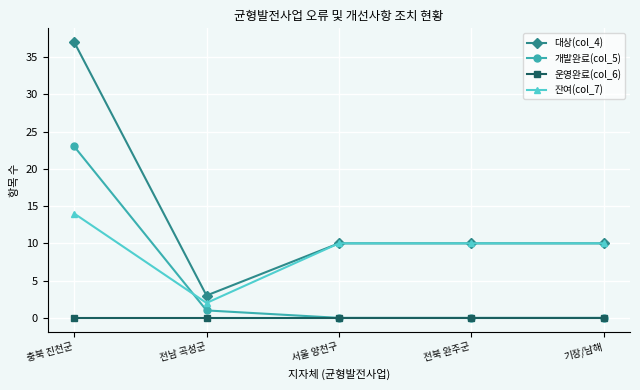

True or false: 잔여(col_7) and 운영완료(col_6) intersect in this chart.

False